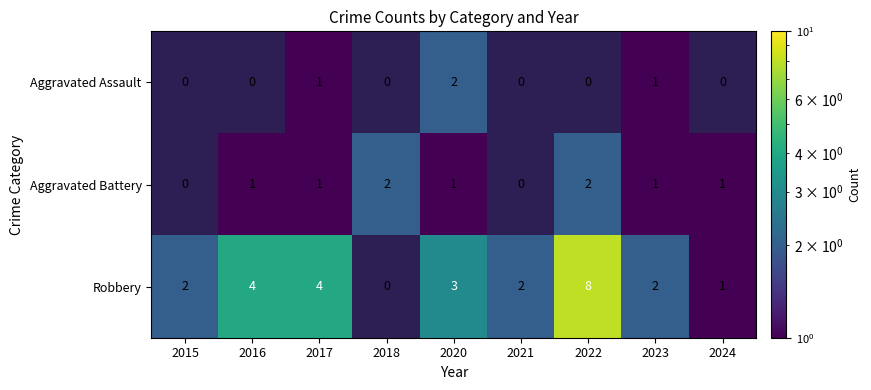

The Aggravated Assault series shows 1.4 at 2020. True or false?

False